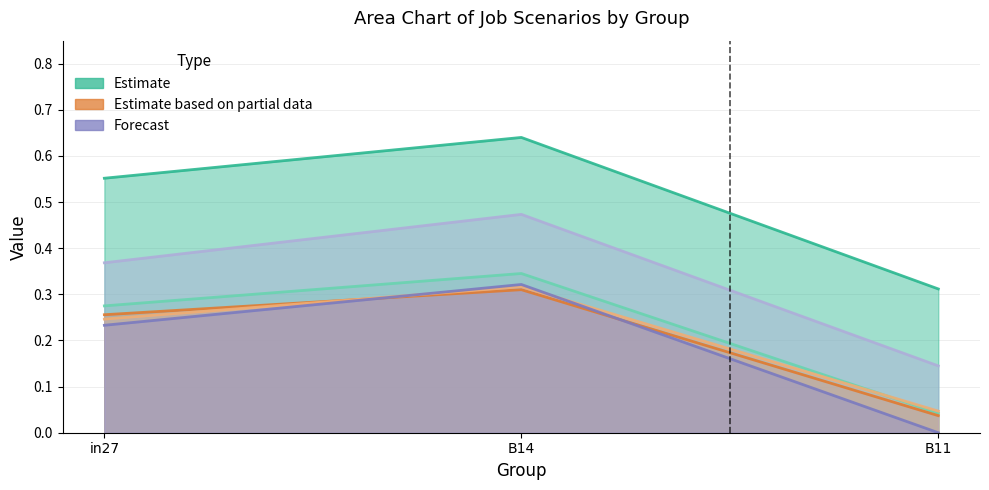

True or false: job793_scenario0_1847 has a value of 0.0 at B11.

False